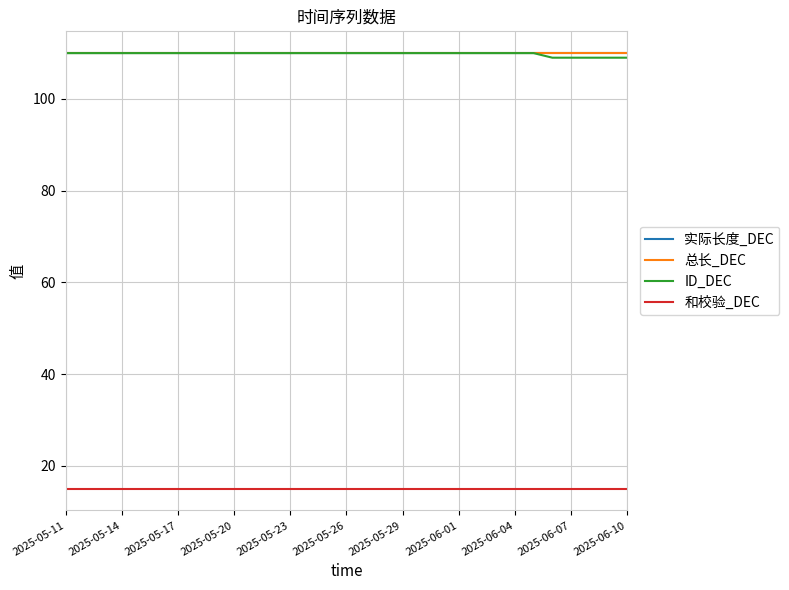

Reading left to right, list all the values displayed in this chart.

实际长度_DEC: 110	110	110	110	110	110	110	110	110	110	110	110	110	110	110	110	110	110	110	110	110	110	110	110	110	110	110	110	110	110	110
总长_DEC: 110	110	110	110	110	110	110	110	110	110	110	110	110	110	110	110	110	110	110	110	110	110	110	110	110	110	110	110	110	110	110
ID_DEC: 110	110	110	110	110	110	110	110	110	110	110	110	110	110	110	110	110	110	110	110	110	110	110	110	110	110	109	109	109	109	109
和校验_DEC: 15	15	15	15	15	15	15	15	15	15	15	15	15	15	15	15	15	15	15	15	15	15	15	15	15	15	15	15	15	15	15